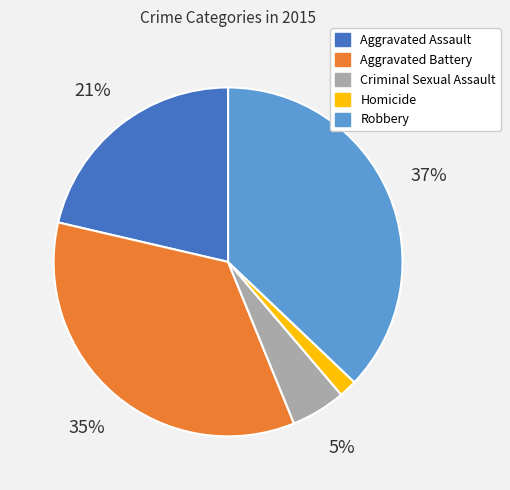

Is Criminal Sexual Assault the majority of the pie?

No